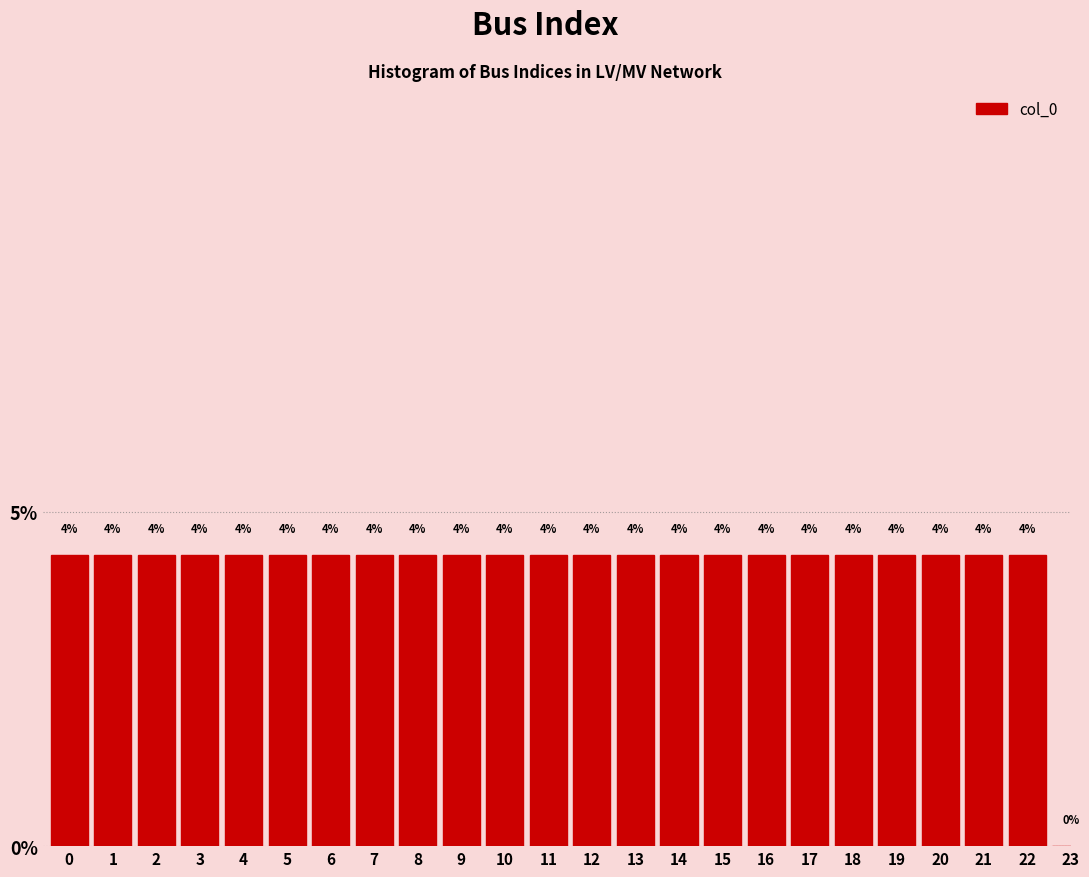

Are the bars horizontal?

No